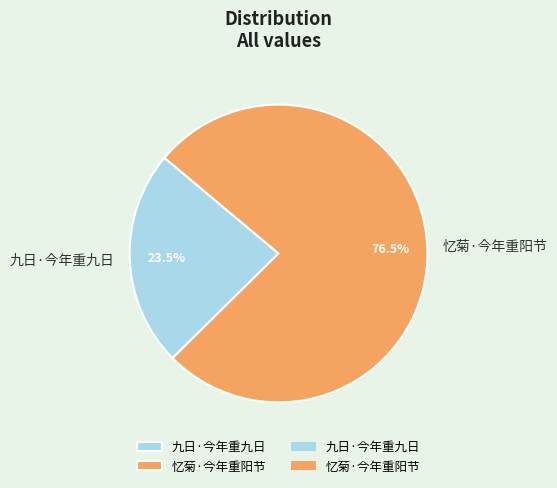

To the nearest percent, what is the difference between the largest and smallest slice percentages?

53%